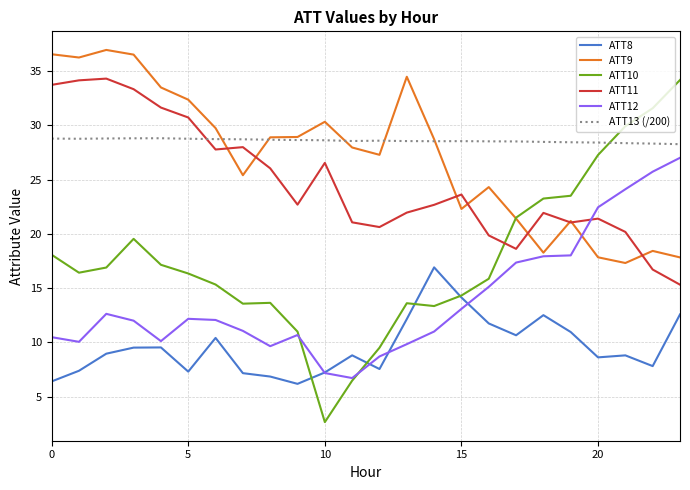

True or false: ATT13 (/200) and ATT8 cross at least once.

False